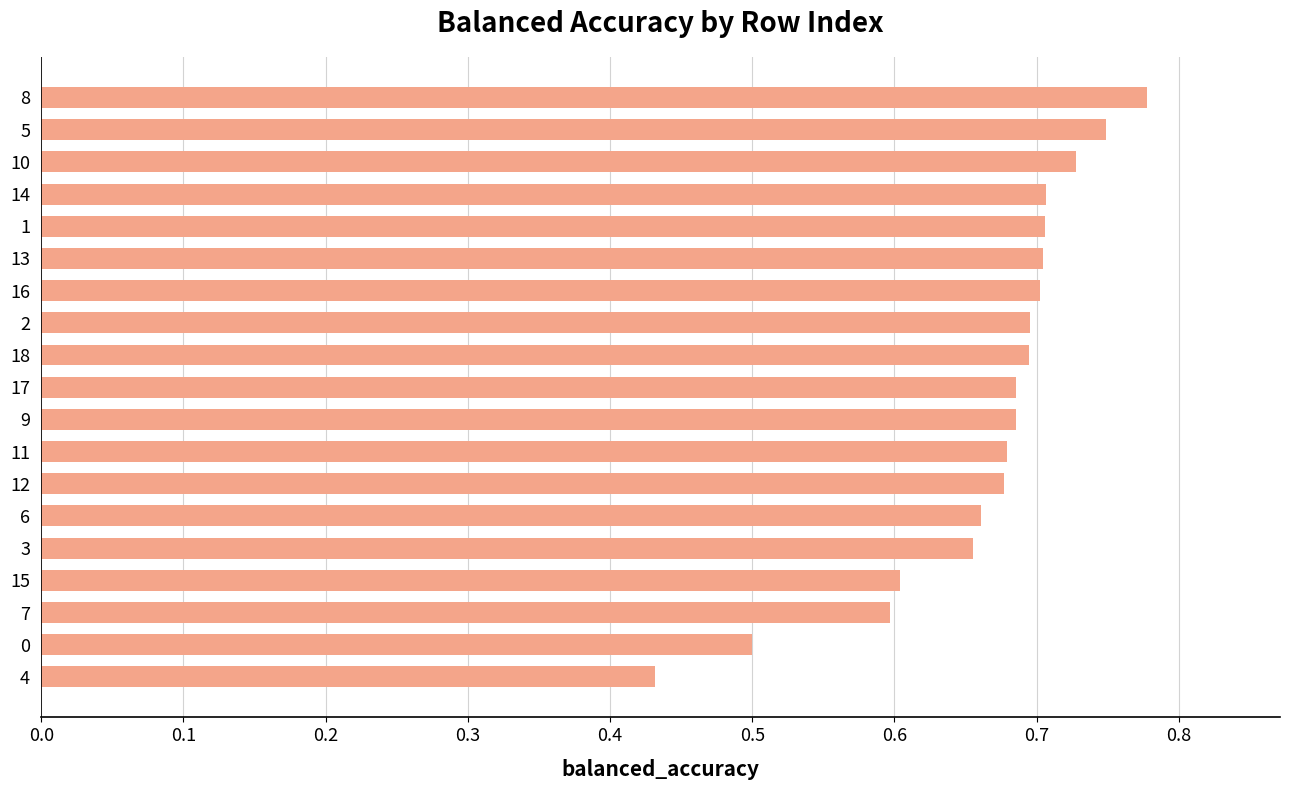

Is it true that the value at 10 is 0.7?

True